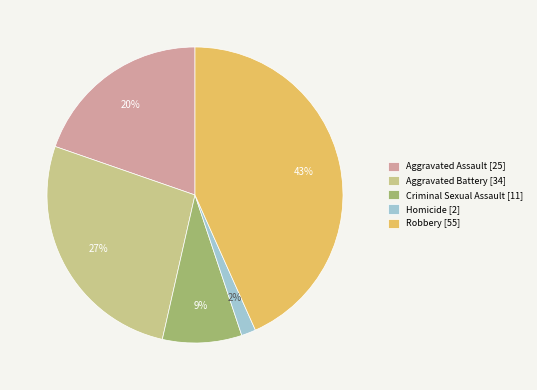

True or false: Robbery accounts for 43% of the total.

True